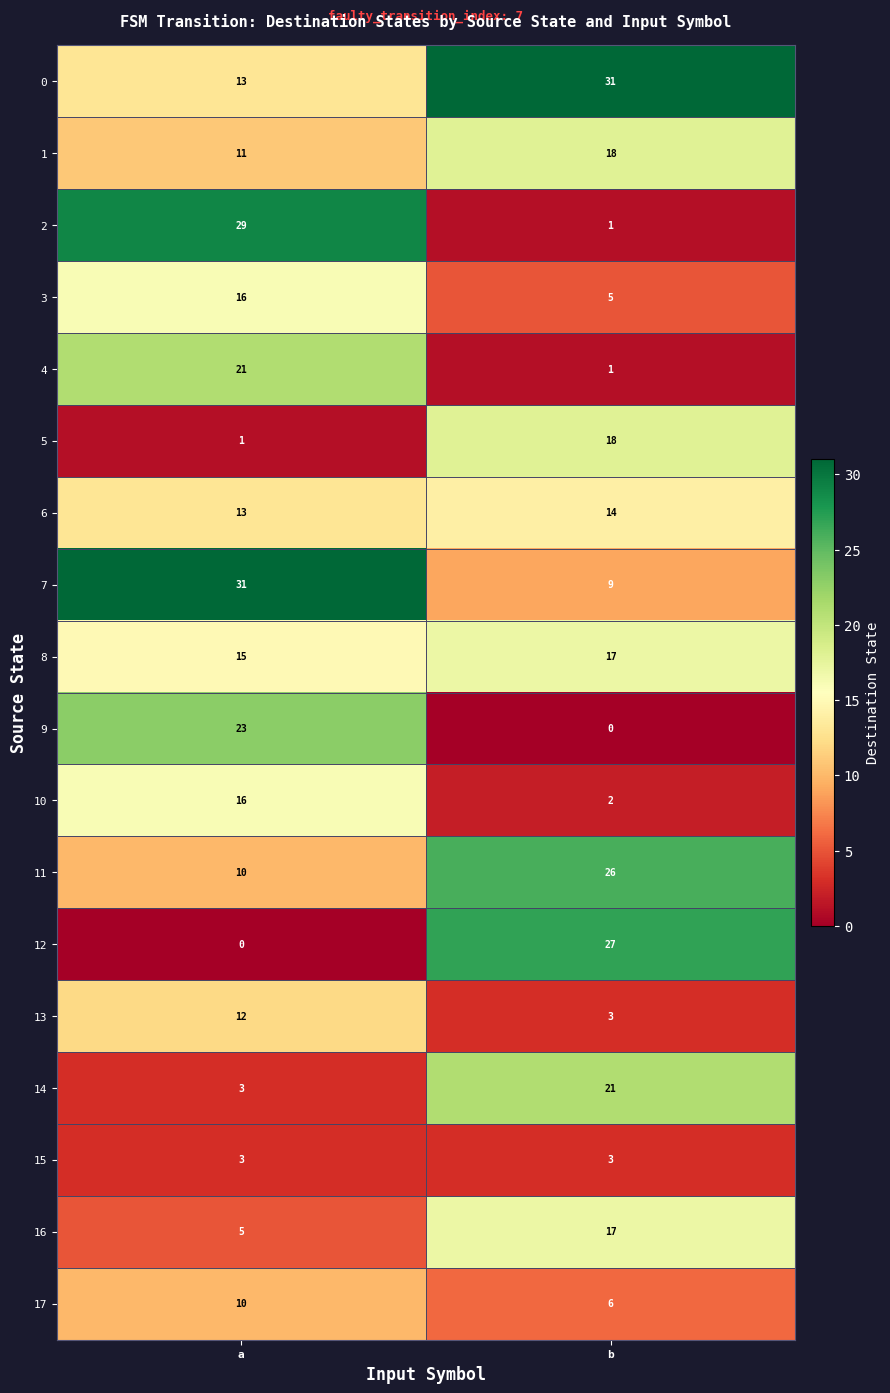

What is the spread (max minus min) of values at a?

31